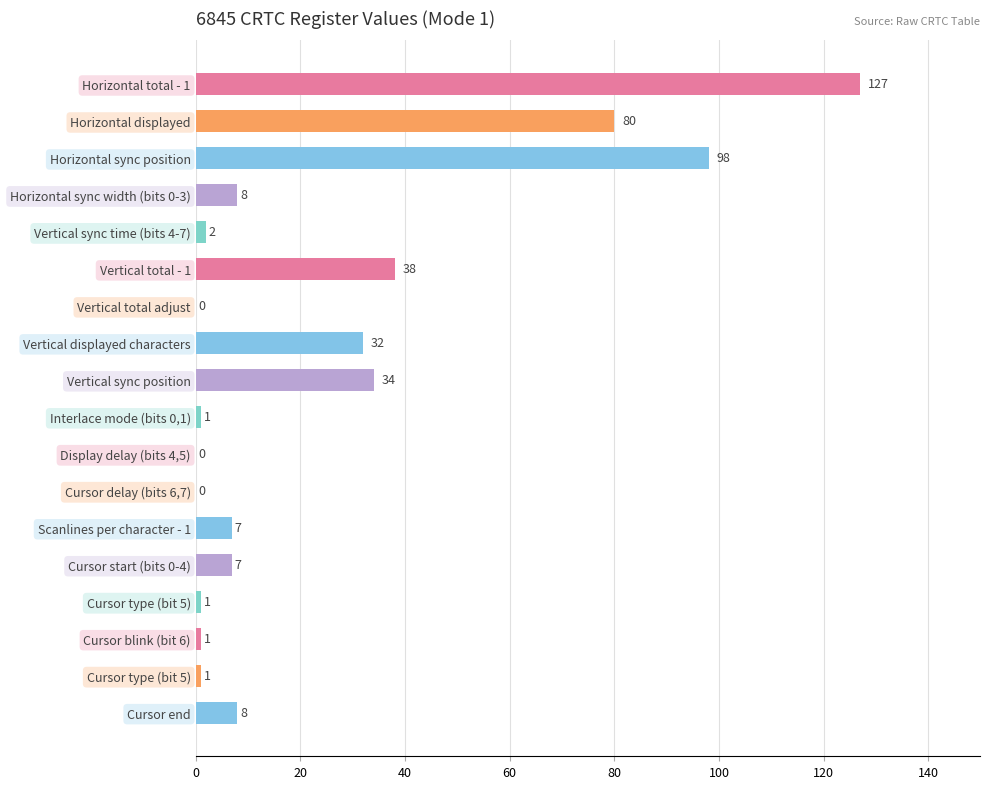

Are the bars grouped side by side (vs. stacked)?

No